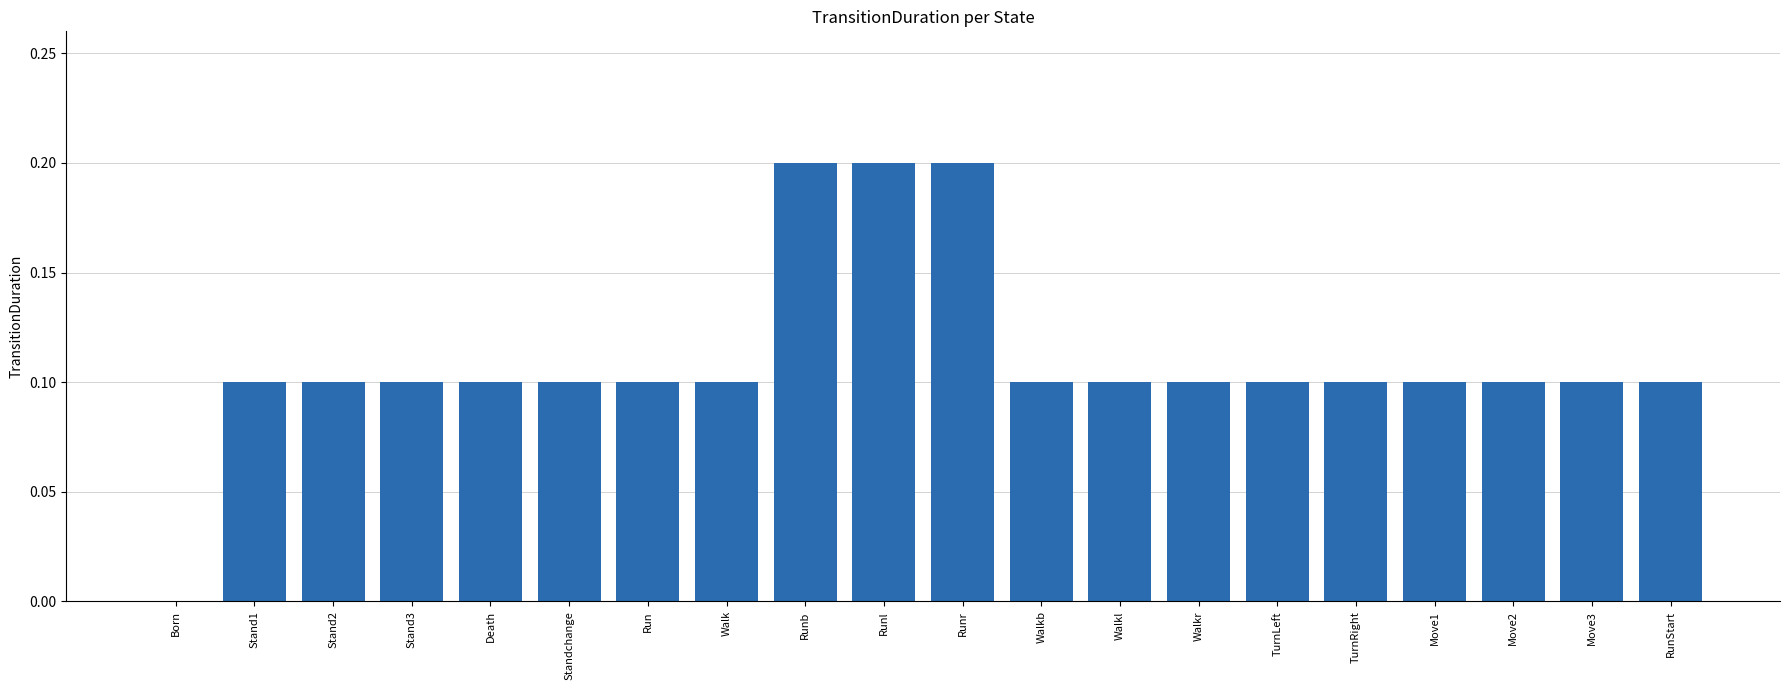

What is the sum of all values?

2.2